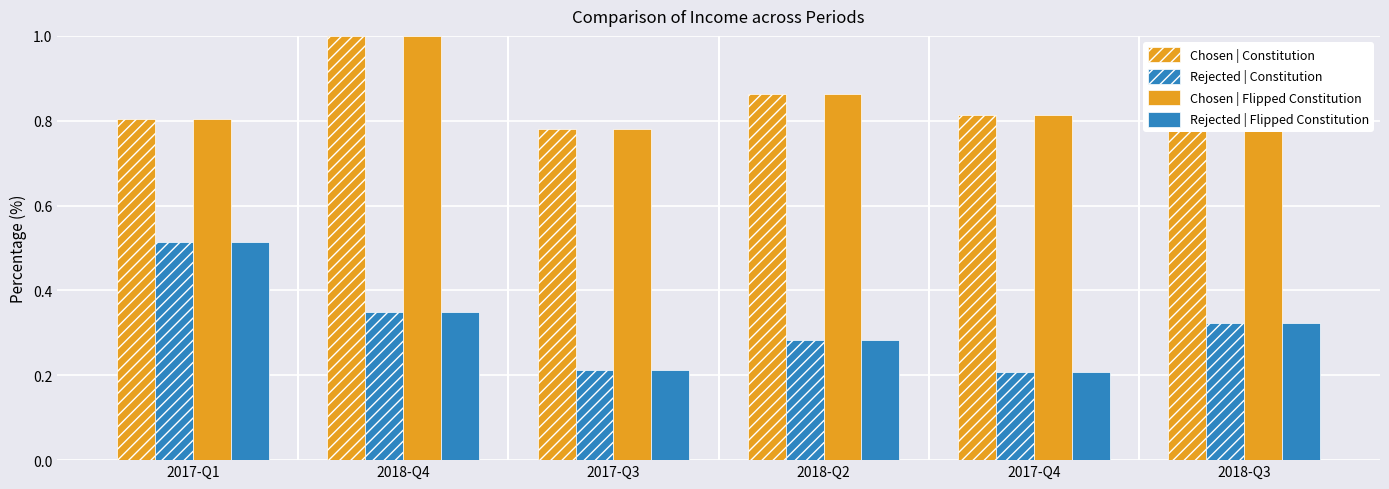

How many distinct data groups are displayed?

4